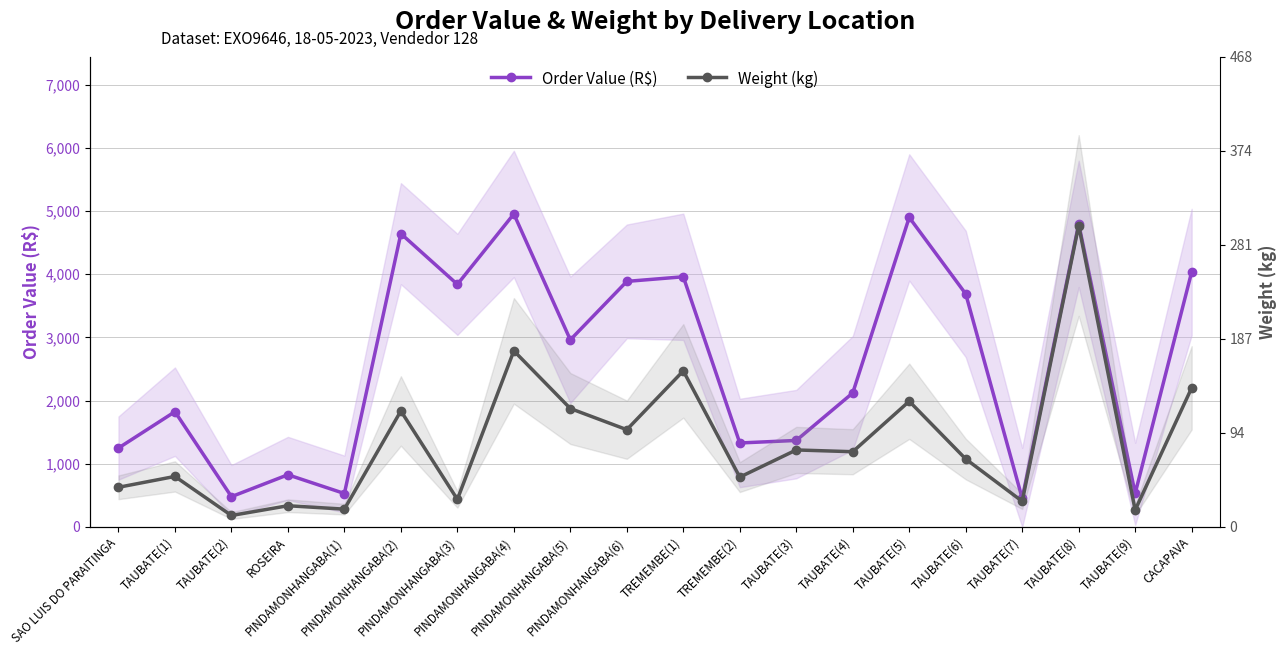

What is the total value across all series at ROSEIRA?

1171.0